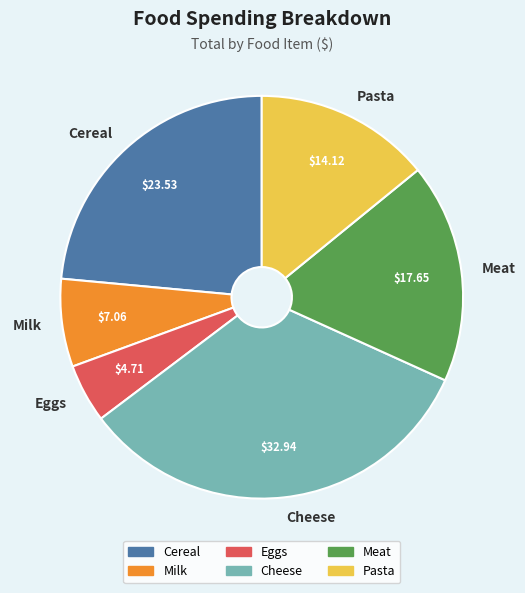

The Pasta slice represents 21% of the pie. True or false?

False